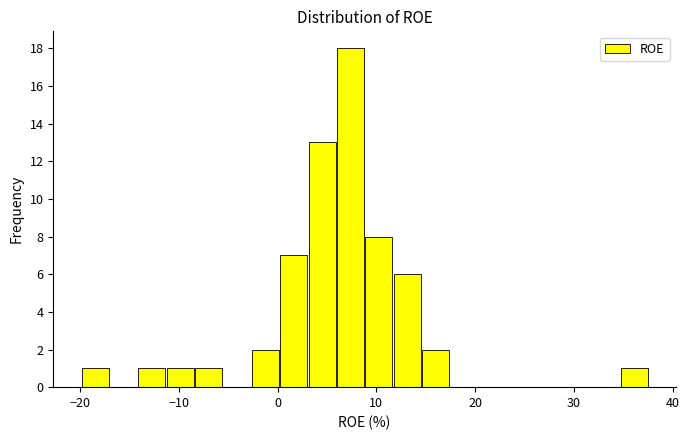

Read against the x-axis, roughly where is the centre of the tallest bar?

7